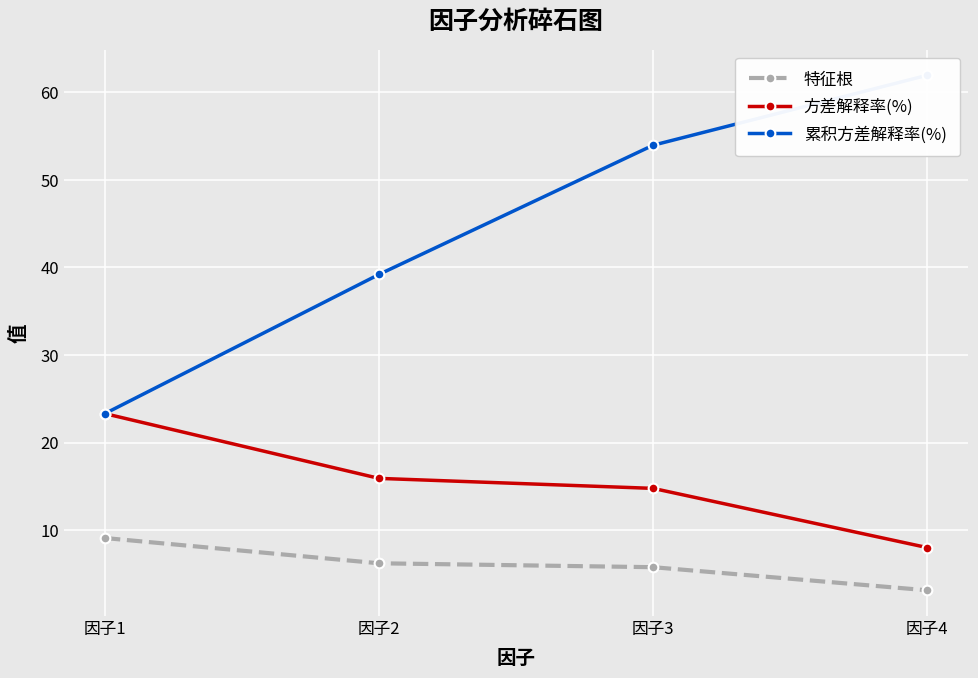

What is the difference between the 累积方差解释率(%) values at 因子4 and 因子1?

38.7